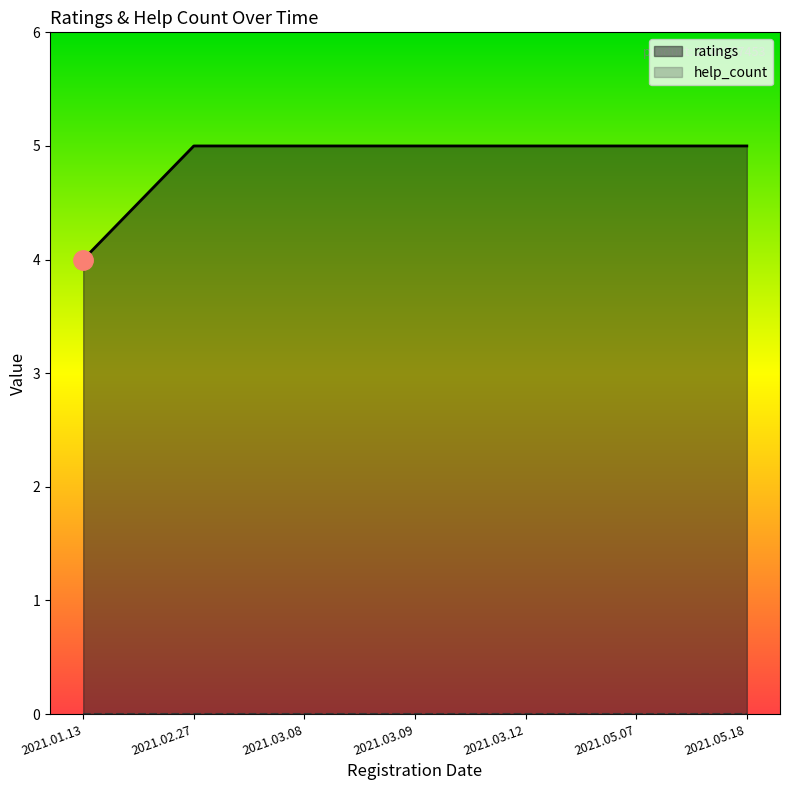

At which label is the value closest to 4?

2021.01.13